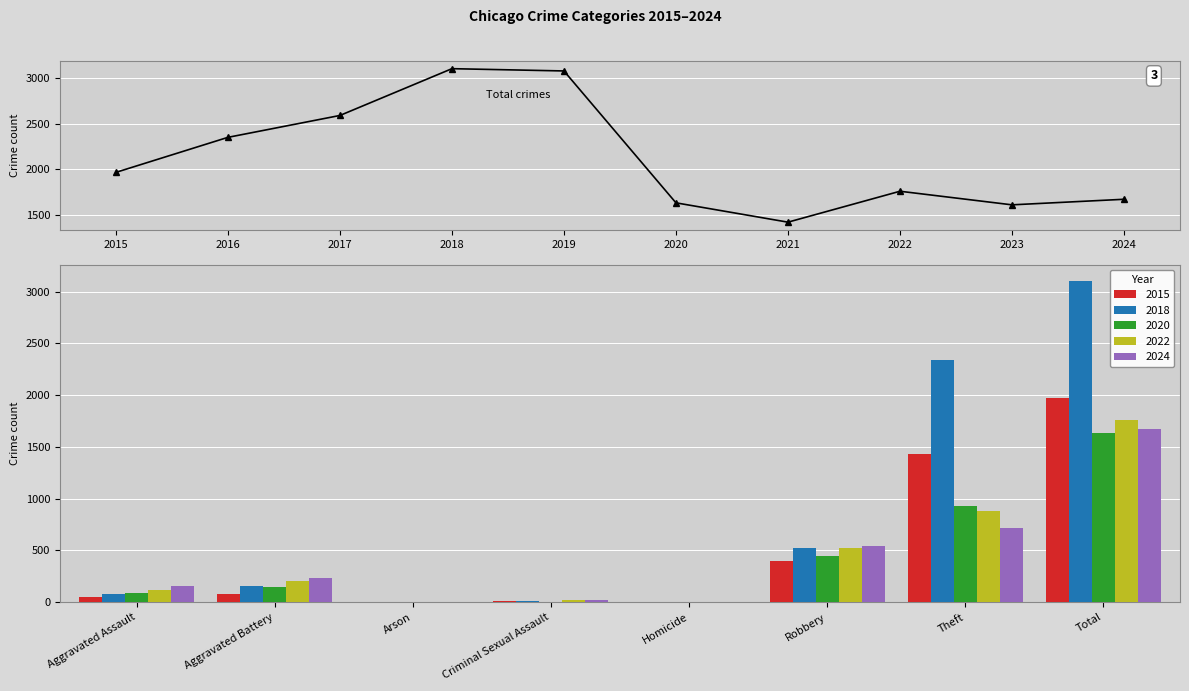

What is the difference between the maximum and second lowest values?

1493